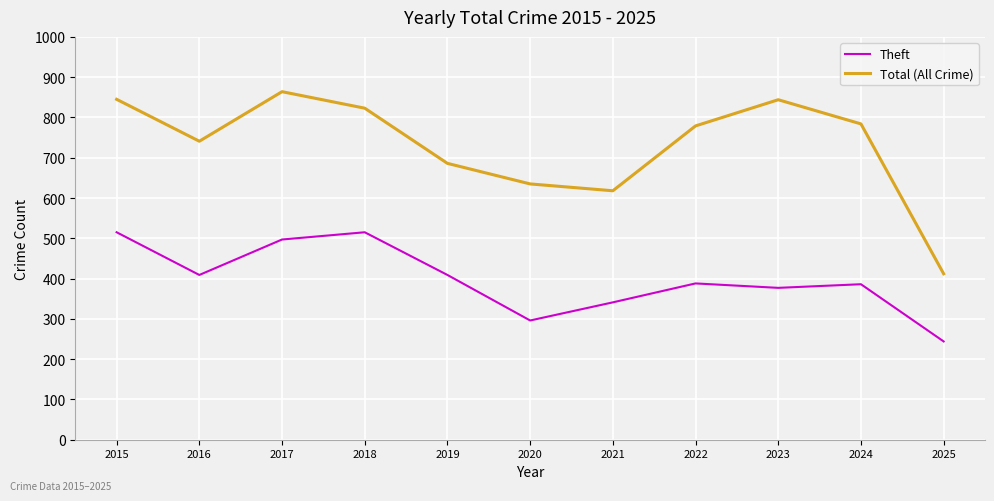

What is the minimum value shown in the chart?

244